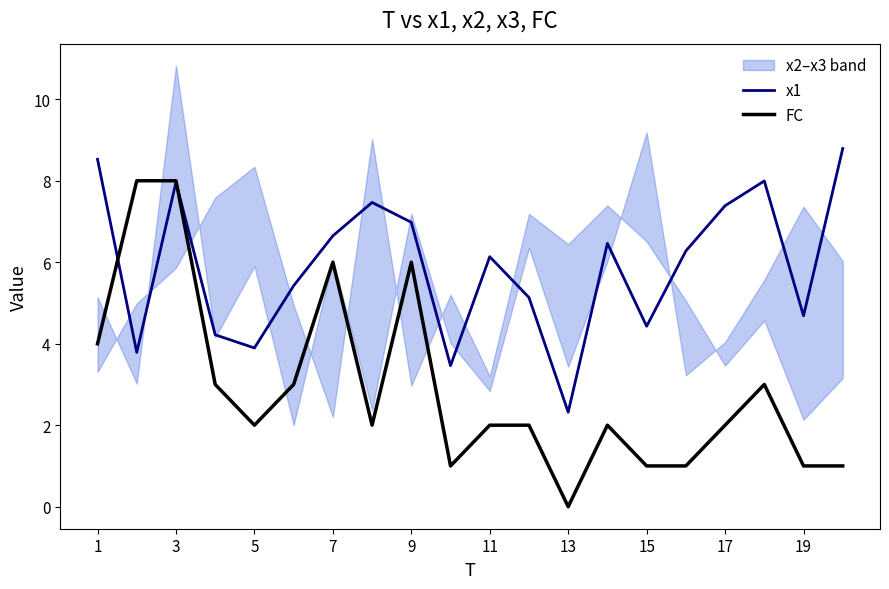

What is the highest value of the x1 series?

8.8